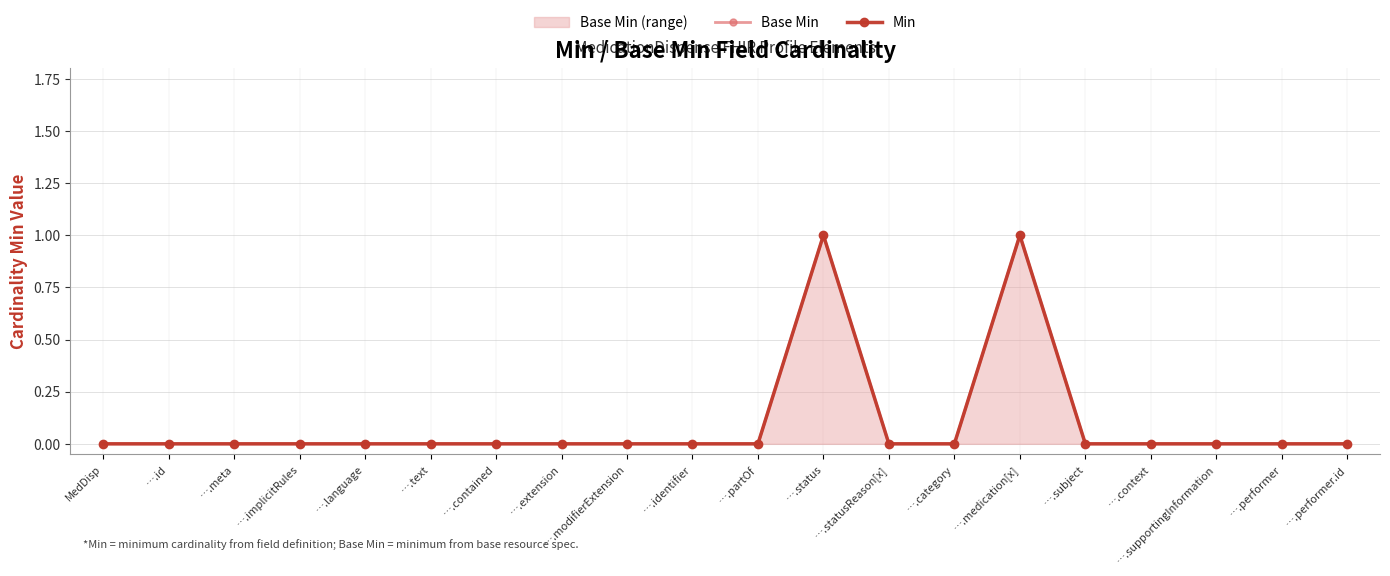

Does the chart have visible grid lines?

Yes